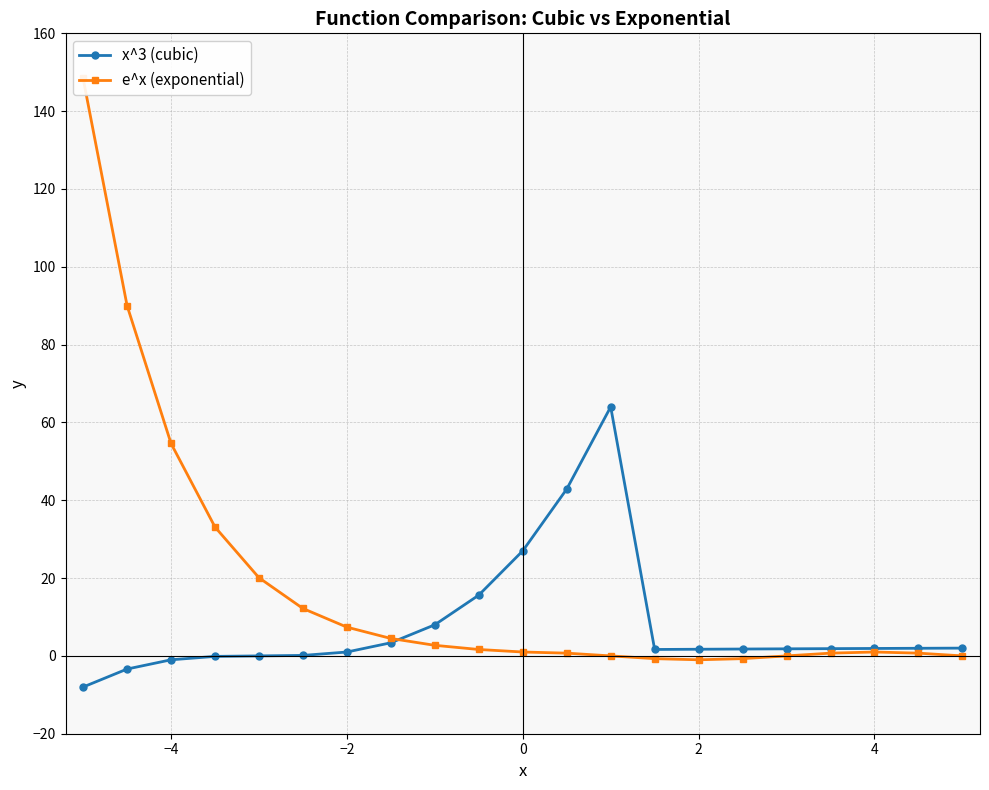

True or false: e^x (exponential) and x^3 (cubic) cross at least once.

True